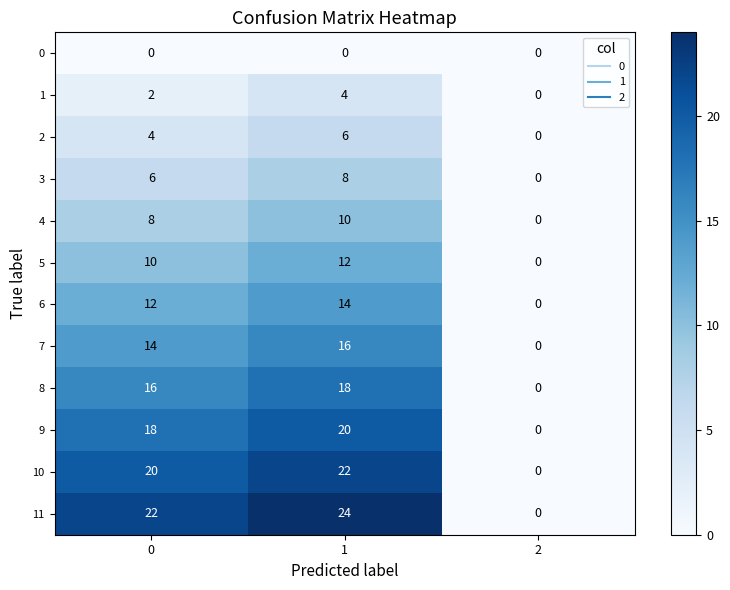

How many data points does each series have?

3